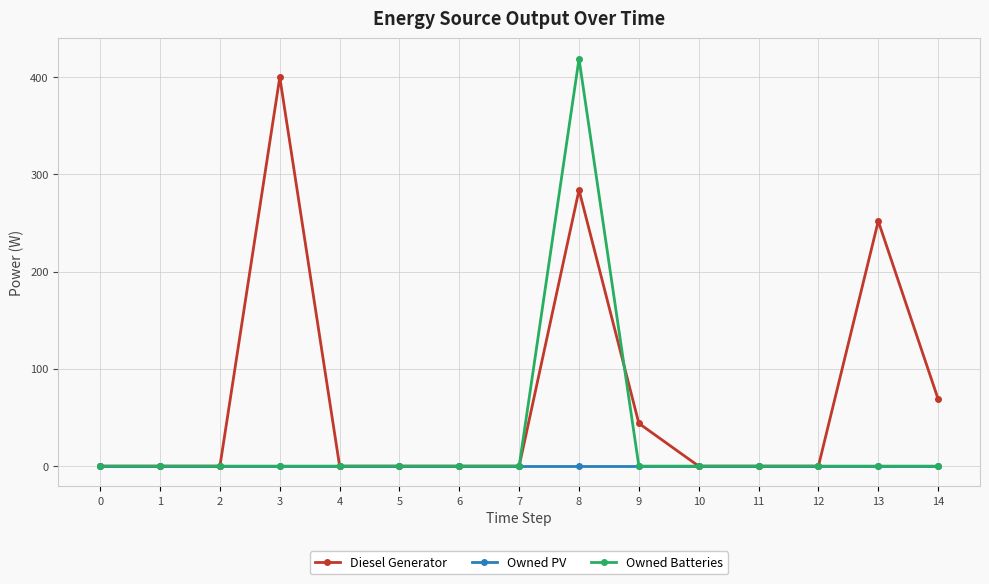

What is the difference between the Diesel Generator values at 10 and 13?

252